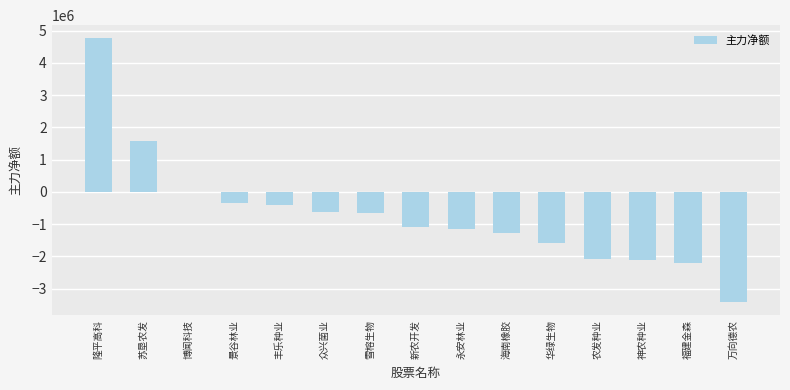

The chart shows a value of -394835 at 永安林业. True or false?

False